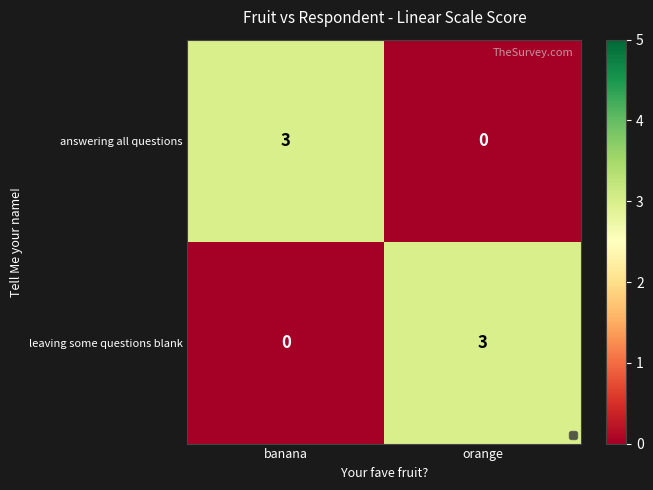

What is the sum of all leaving some questions blank values?

3